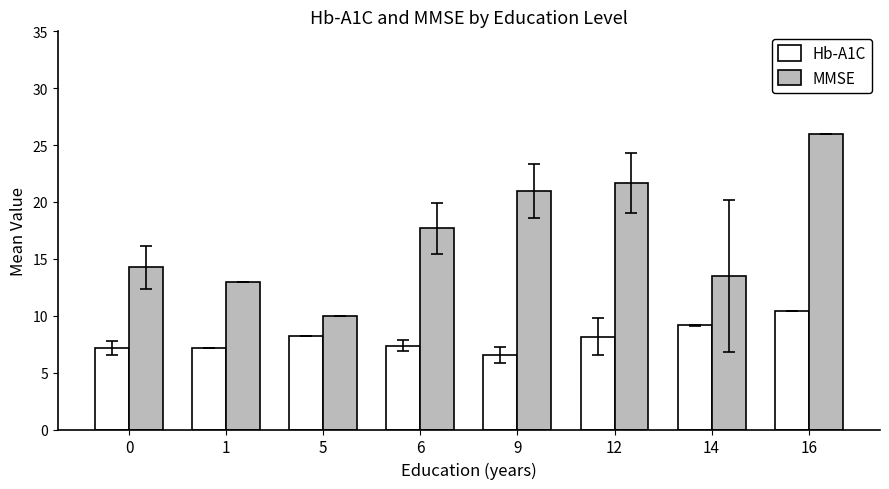

Rank the series at 16 from lowest to highest value.

Hb-A1C, MMSE